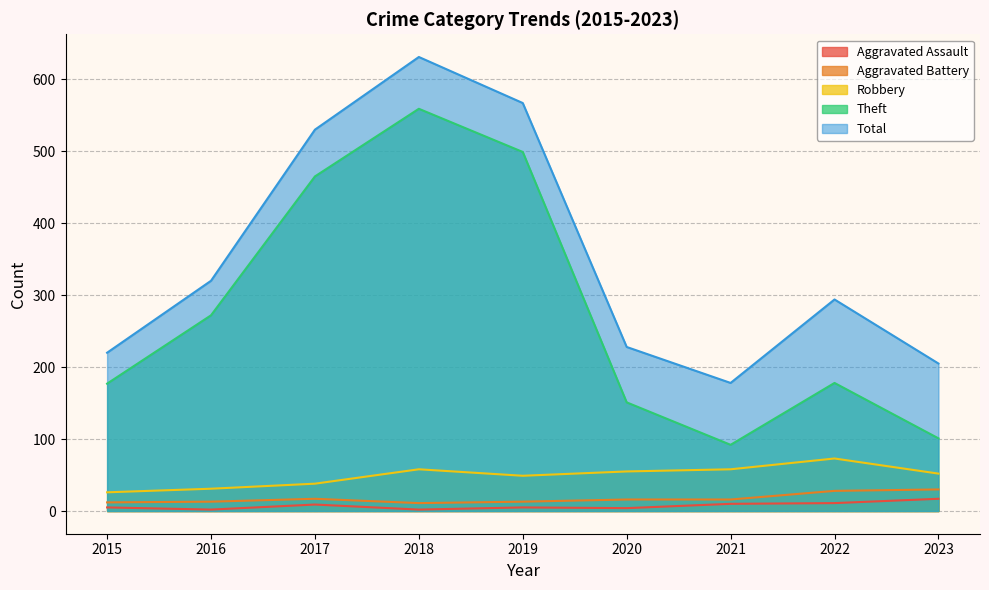

Reading left to right, list all the values displayed in this chart.

Aggravated Assault: 2015=5	2016=2	2017=9	2018=2	2019=5	2020=4	2021=10	2022=11	2023=17
Aggravated Battery: 2015=12	2016=13	2017=17	2018=11	2019=13	2020=16	2021=16	2022=28	2023=30
Robbery: 2015=26	2016=31	2017=38	2018=58	2019=49	2020=55	2021=58	2022=73	2023=52
Theft: 2015=177	2016=272	2017=465	2018=559	2019=499	2020=151	2021=92	2022=178	2023=101
Total: 2015=220	2016=320	2017=530	2018=631	2019=567	2020=228	2021=178	2022=294	2023=205